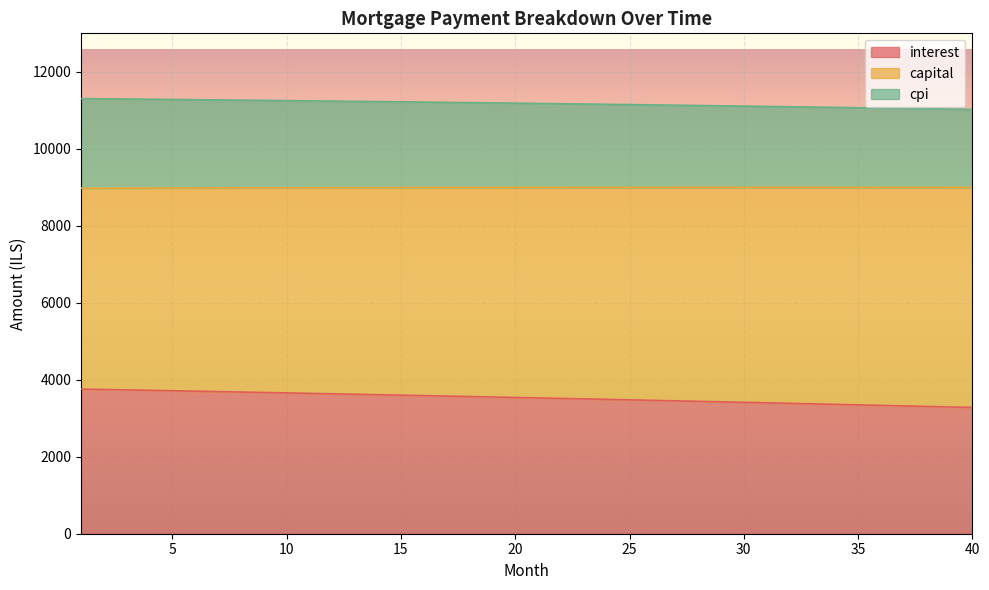

At which label does interest first exceed 3540?

1